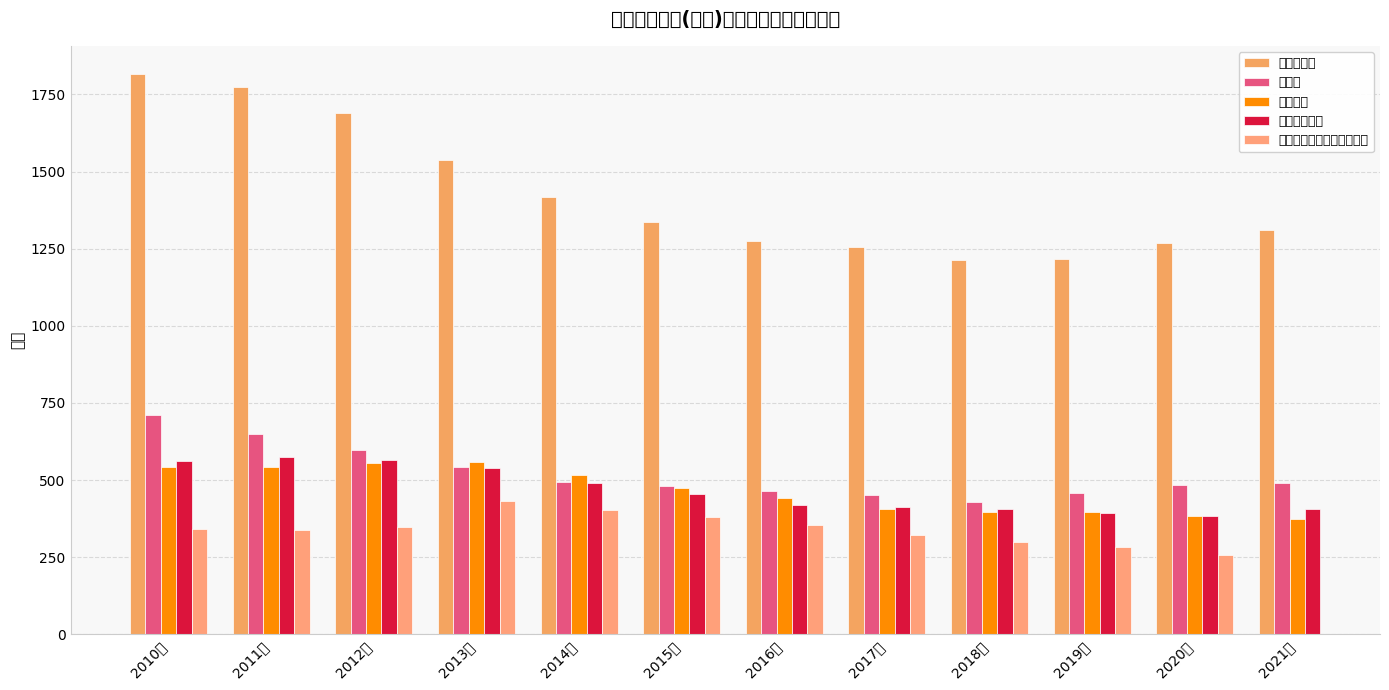

Rank the categories by 在校学生数 value from highest to lowest.

2010年, 2011年, 2012年, 2013年, 2014年, 2015年, 2021年, 2016年, 2020年, 2017年, 2019年, 2018年